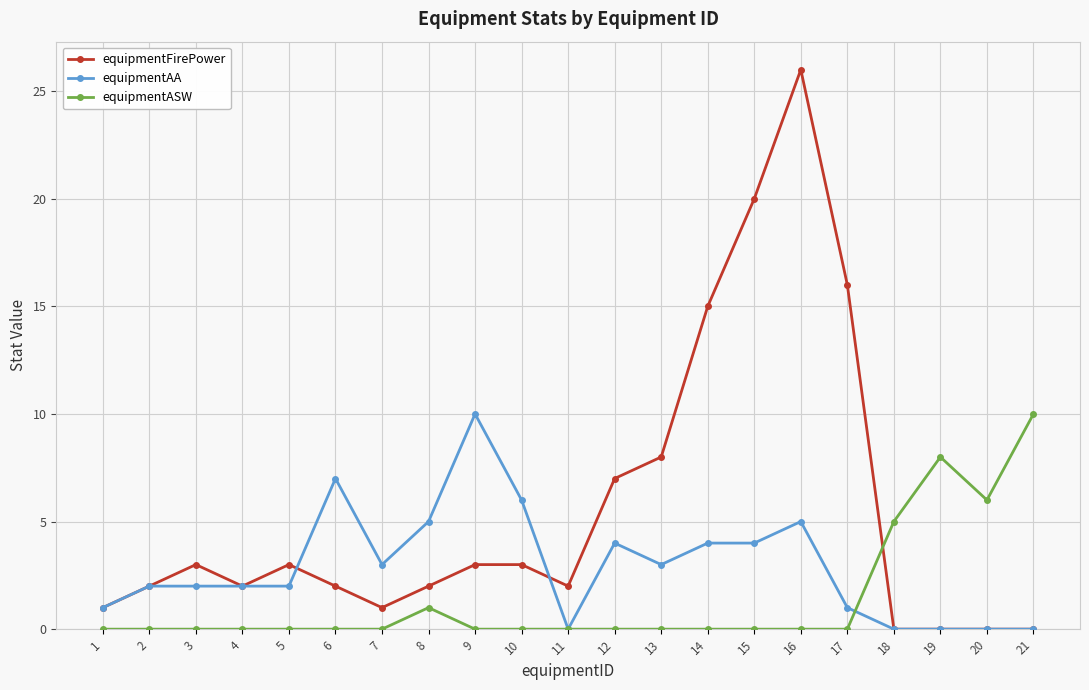

Rank the series at 16 from lowest to highest value.

equipmentASW, equipmentAA, equipmentFirePower